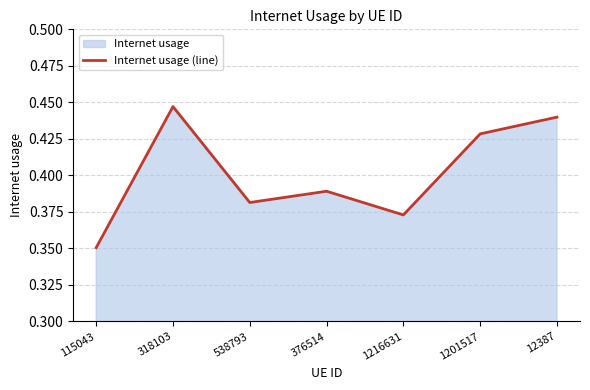

What is the change in value from 115043 to 318103?

+0.1